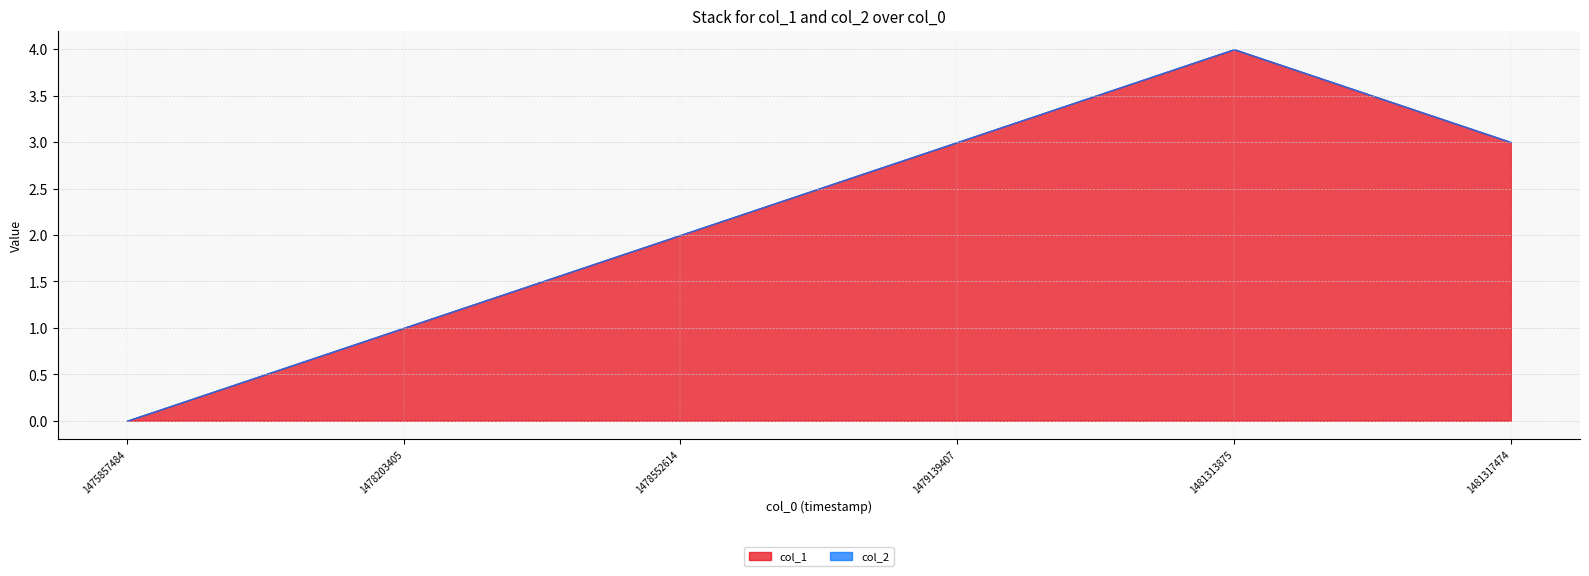

Between 1475857484 and 1481313875, which series saw the biggest shift?

col_1